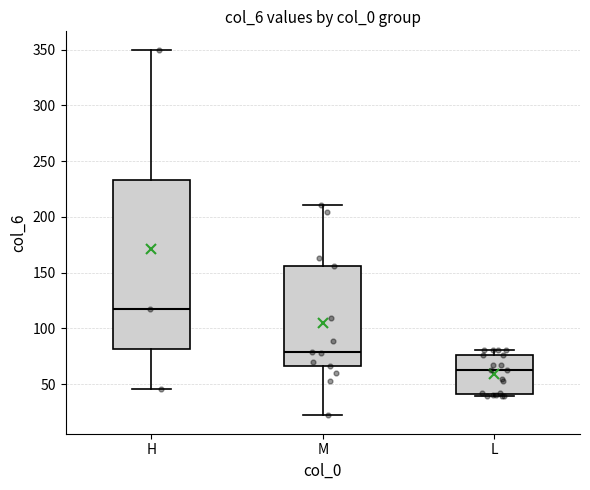

Which box is the tallest, from its lower edge to its upper edge?

H